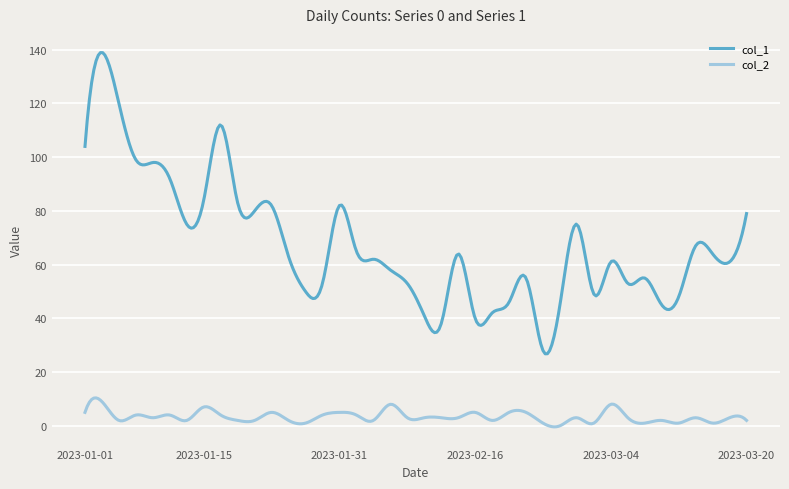

List the series in order of their peak value, lowest first.

col_2, col_1